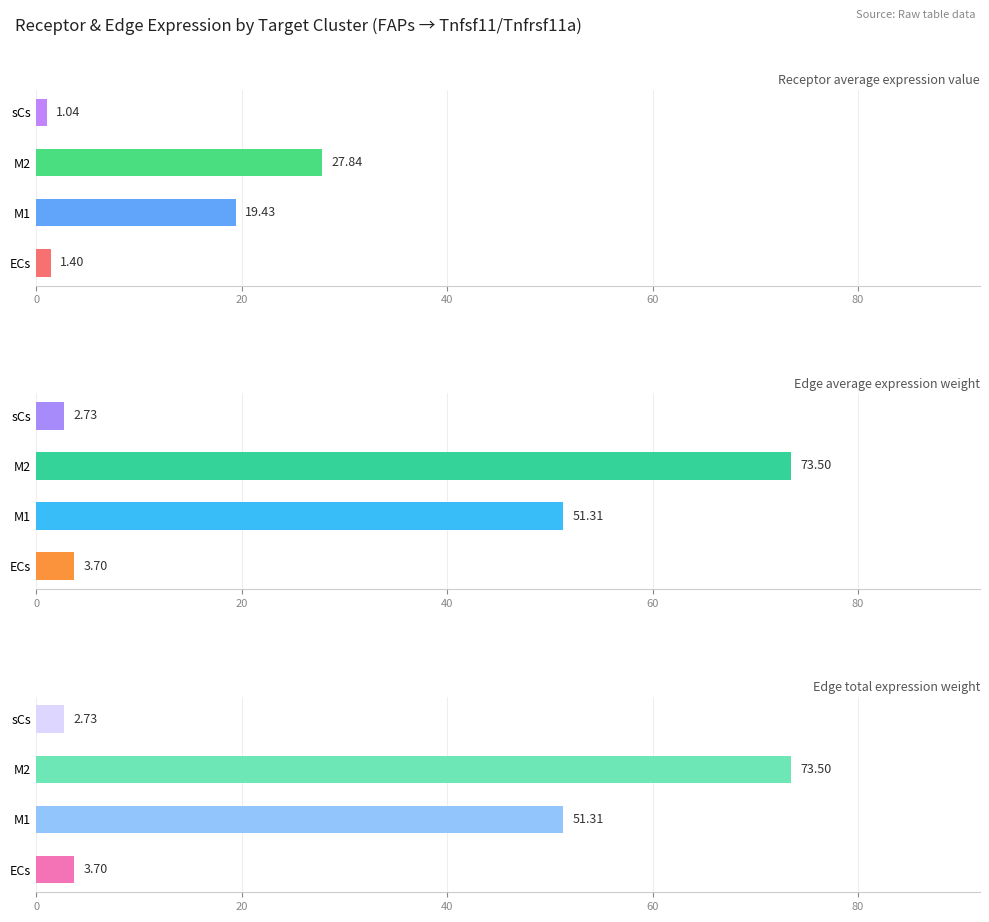

Between M1 and M2, which series saw the biggest shift?

Edge average expression weight